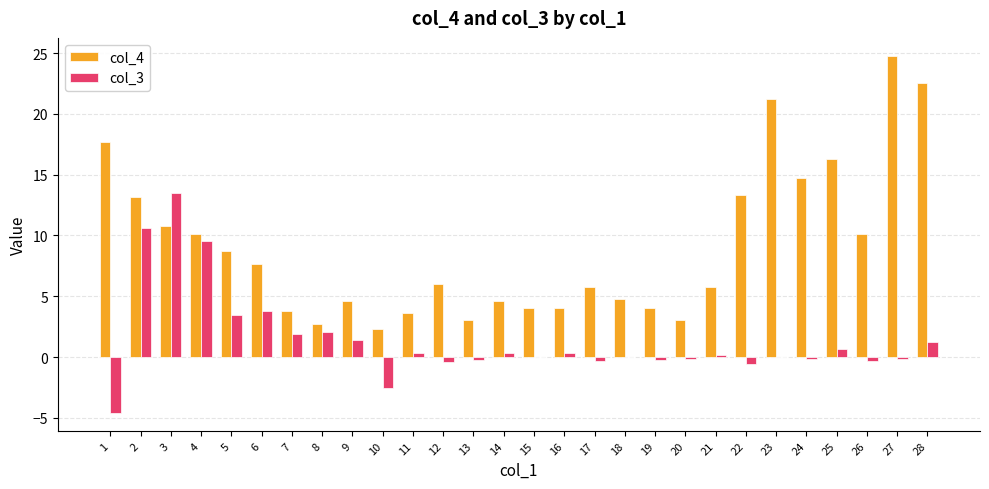

What is the total value across all series at 6?

11.5